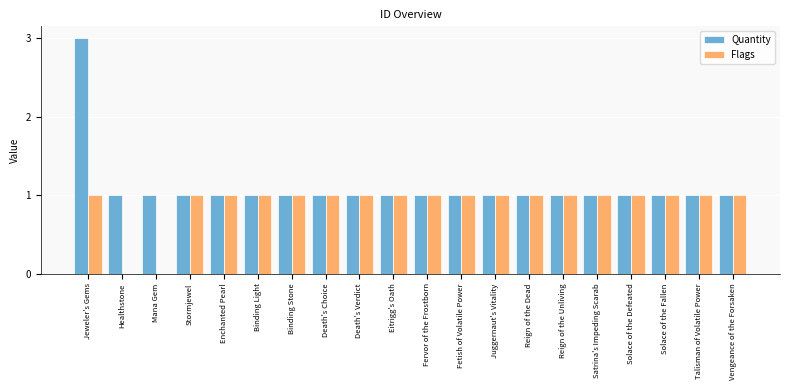

Does the chart contain stacked bars?

No